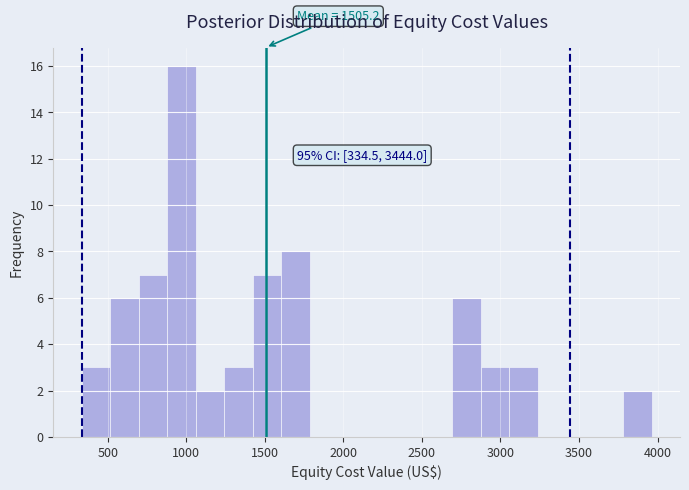

Around what value on the x-axis is the tallest bar? Give the approximate position of its centre, as read against the axis.

950